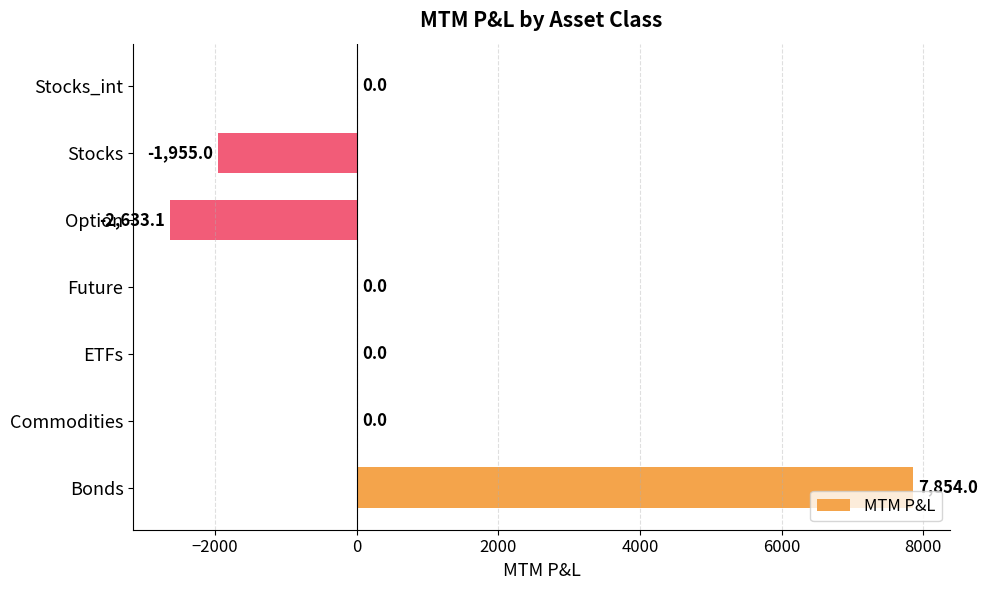

Read the value at Stocks.

-1955.0